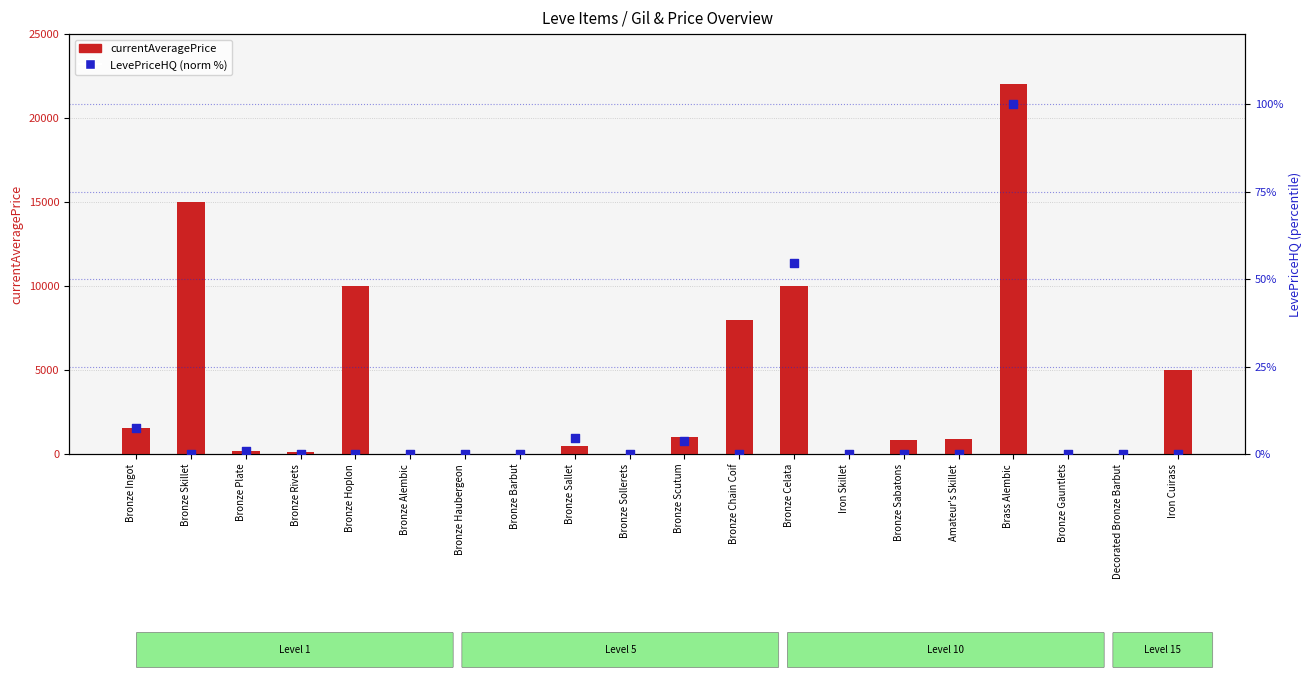

Which series contains the highest Y value?

currentAveragePrice